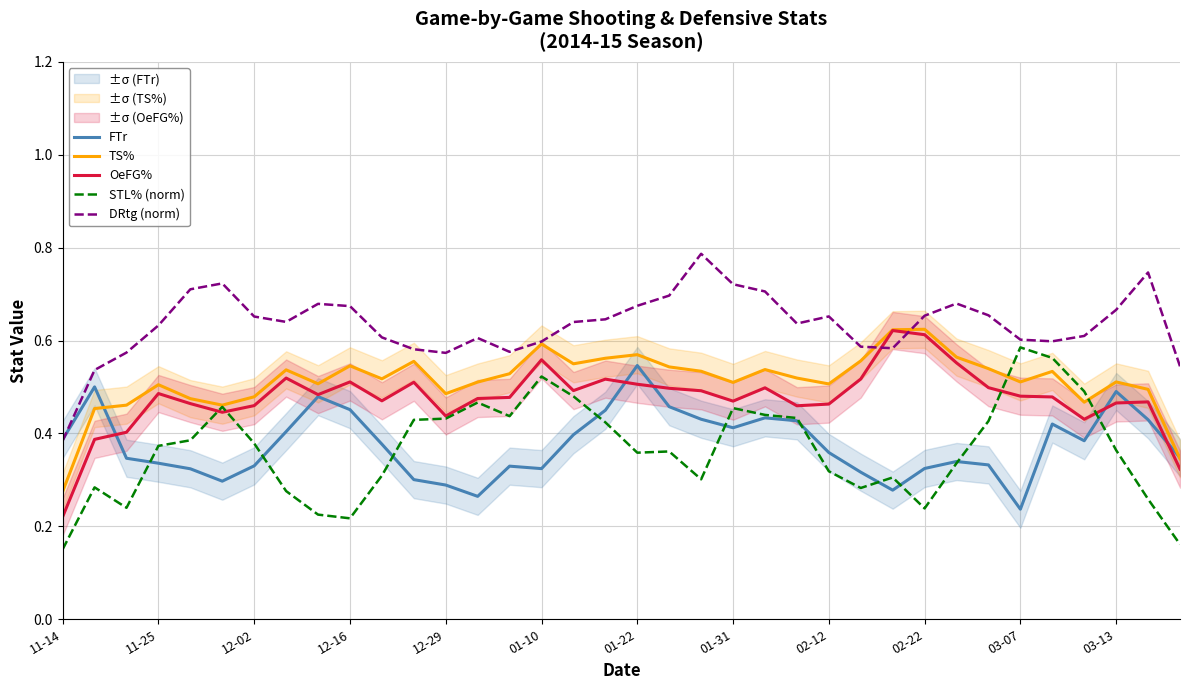

True or false: DRtg (norm) and STL% (norm) intersect in this chart.

False